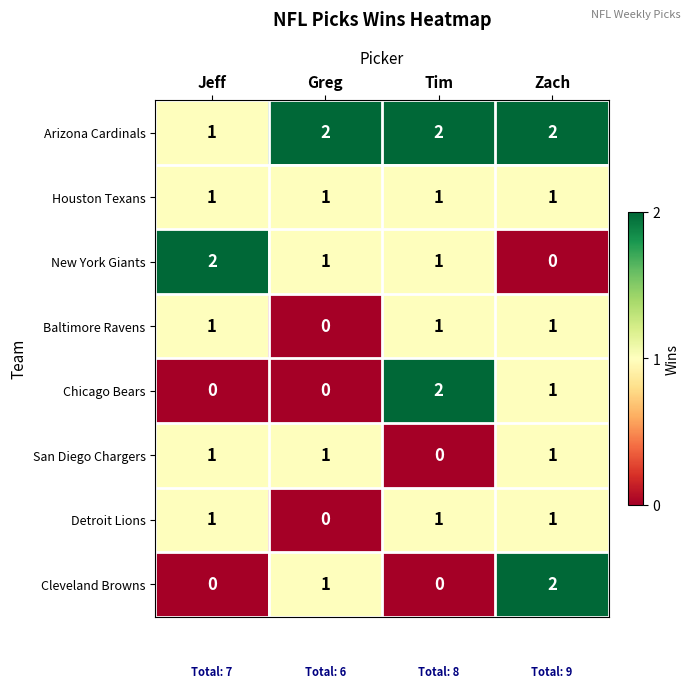

What is the total value across all series at Jeff?

7